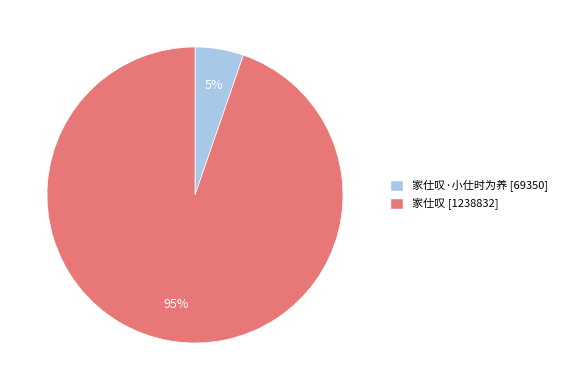

Does any single category account for the majority?

Yes